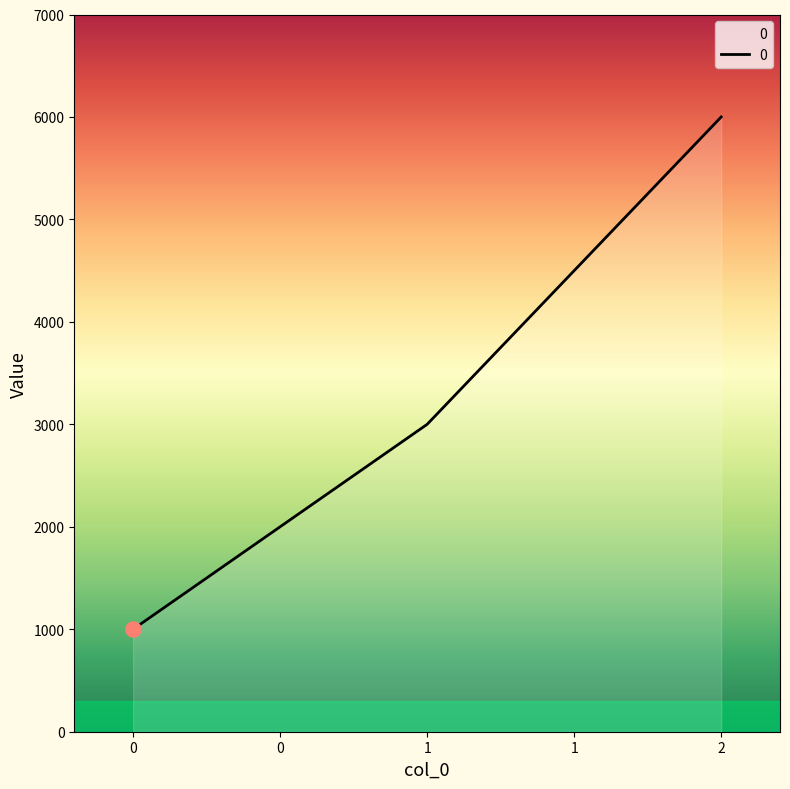

Between 0 and 2, which is larger?

2